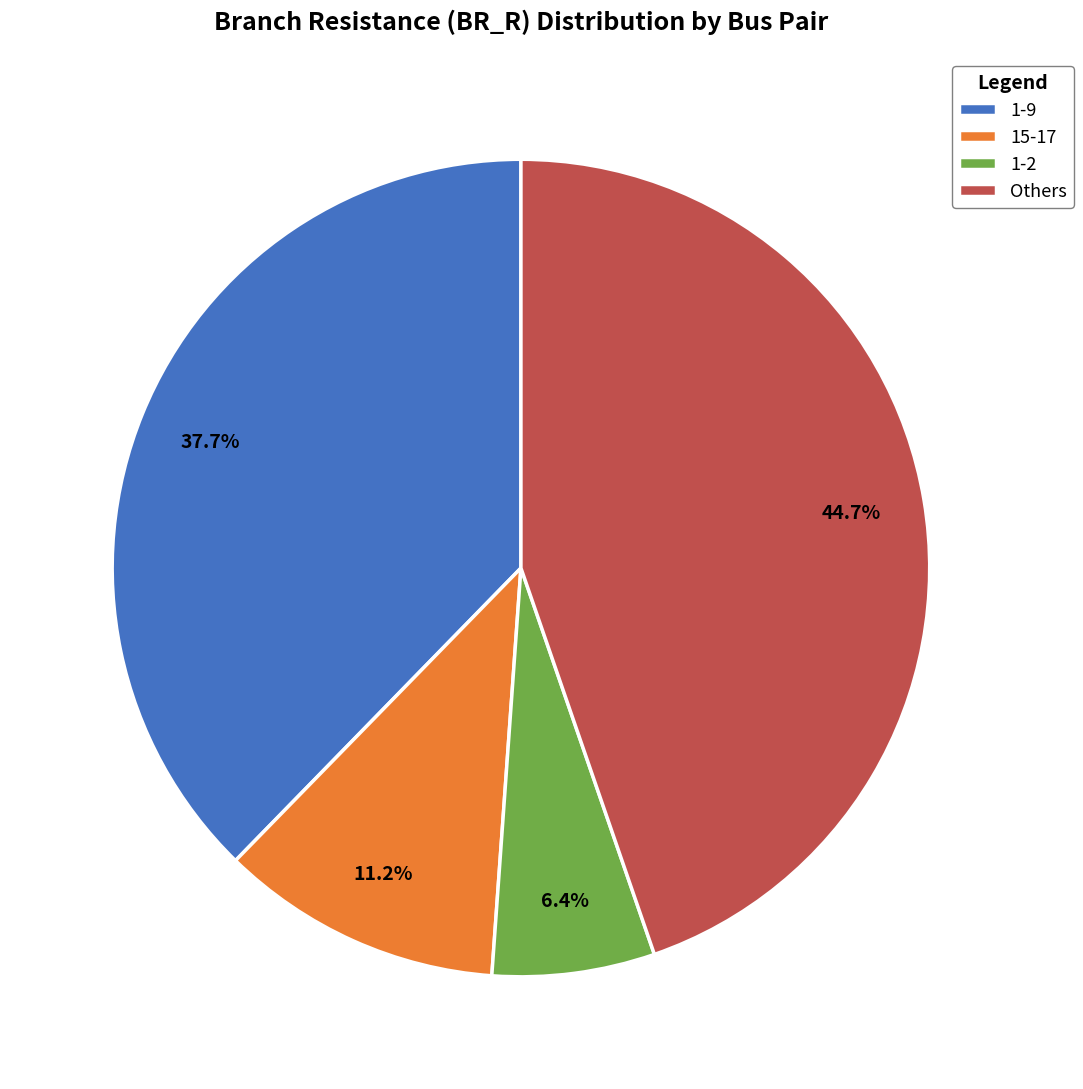

Approximately how many times larger is the value at 1-9 compared to 15-17?

3.4